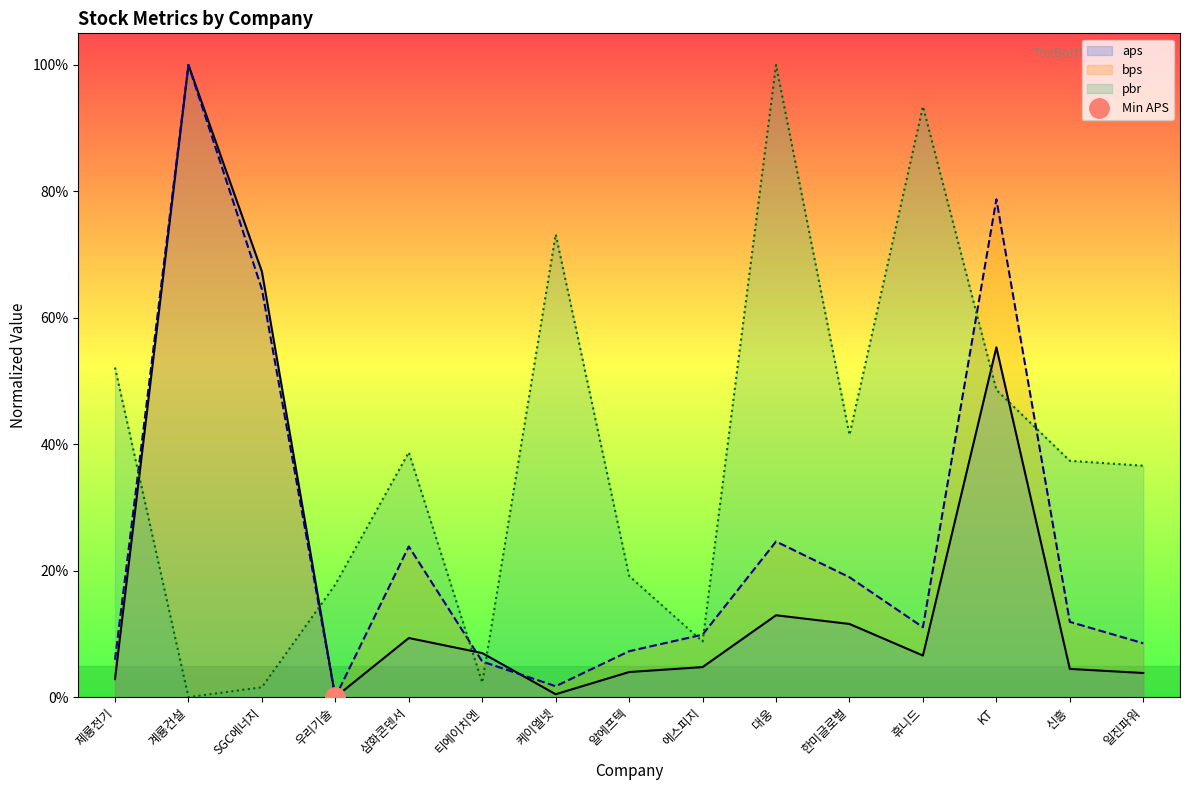

Rank the series at 티에이치엔 from lowest to highest value.

pbr, bps, aps